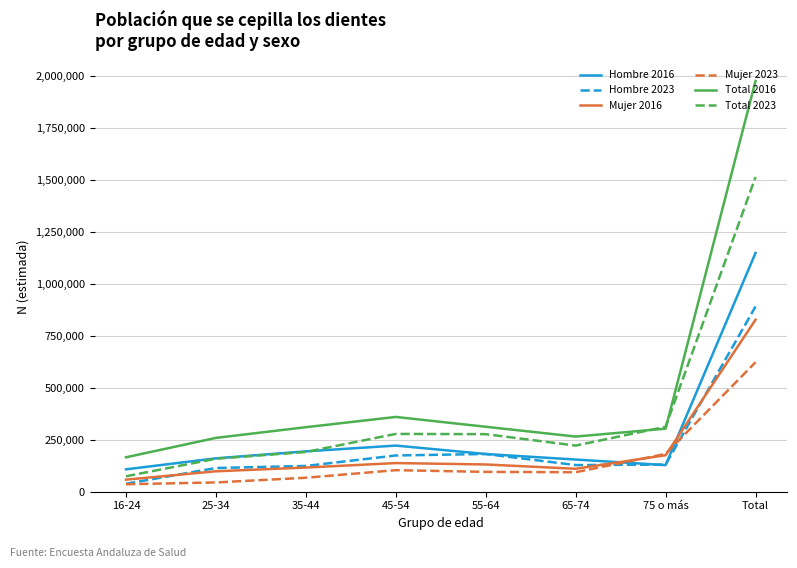

The value of Total 2023 at 65-74 is 143079. True or false?

False